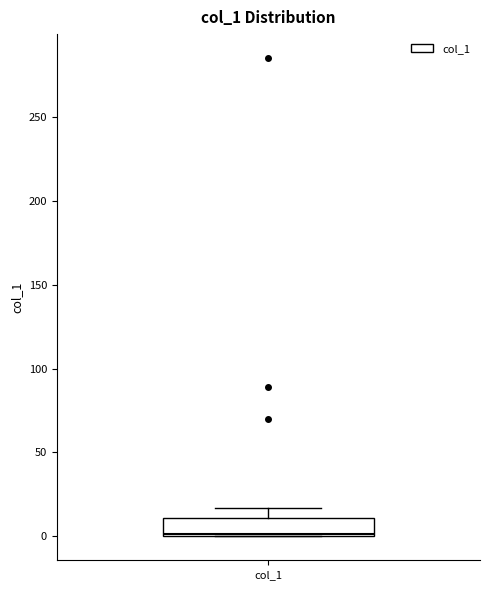

Where is the upper edge of the box for col_1 on the y-axis? The values are not printed on the chart, so give them approximately, as read against the axis.

10